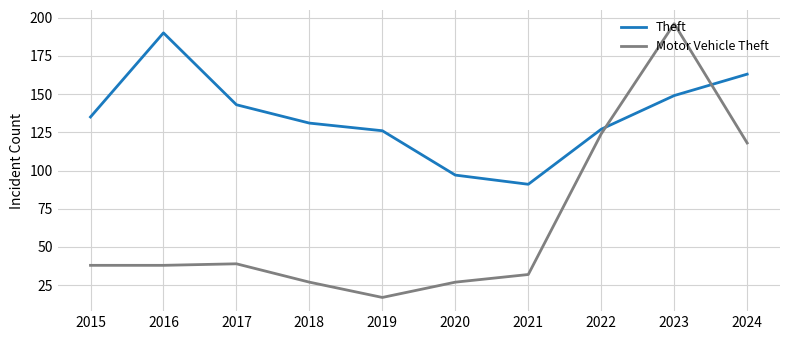

Between 2016 and 2019, which series saw the biggest shift?

Theft